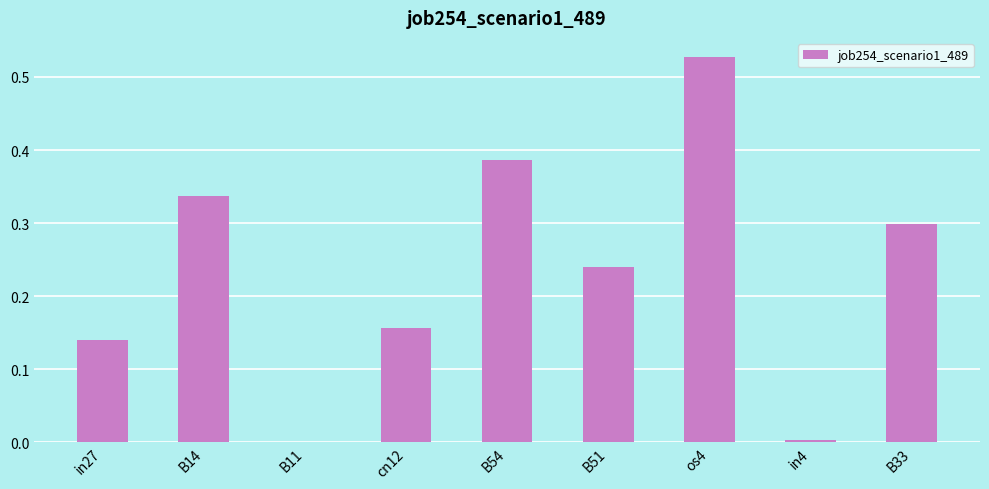

Count the number of values greater than 0.

8